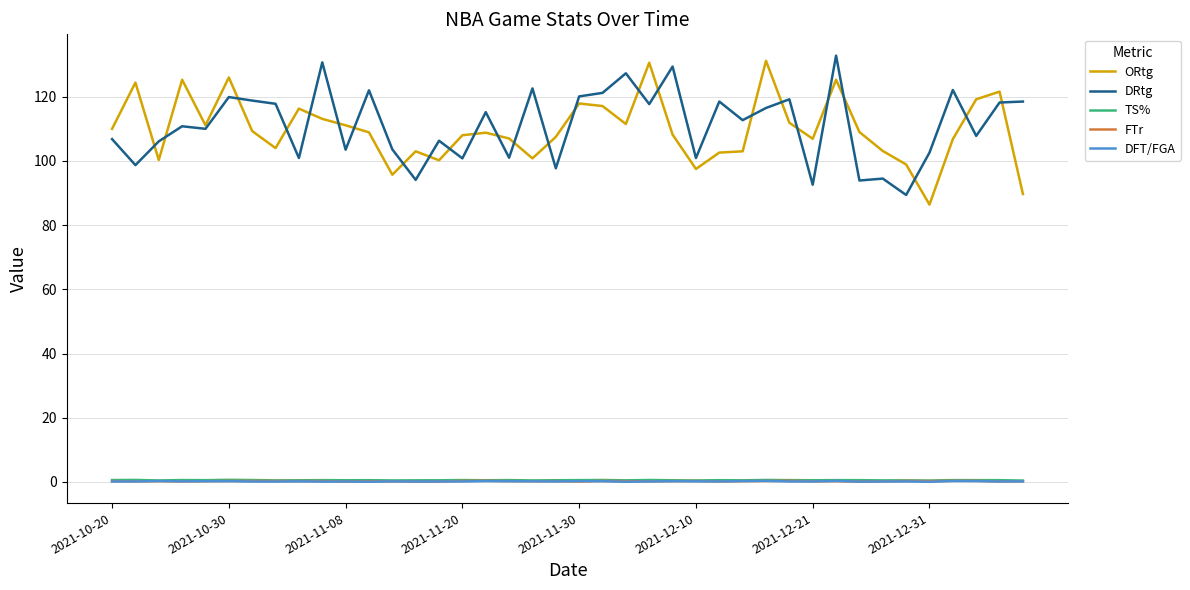

Is this an area chart (filled region under the line)?

No